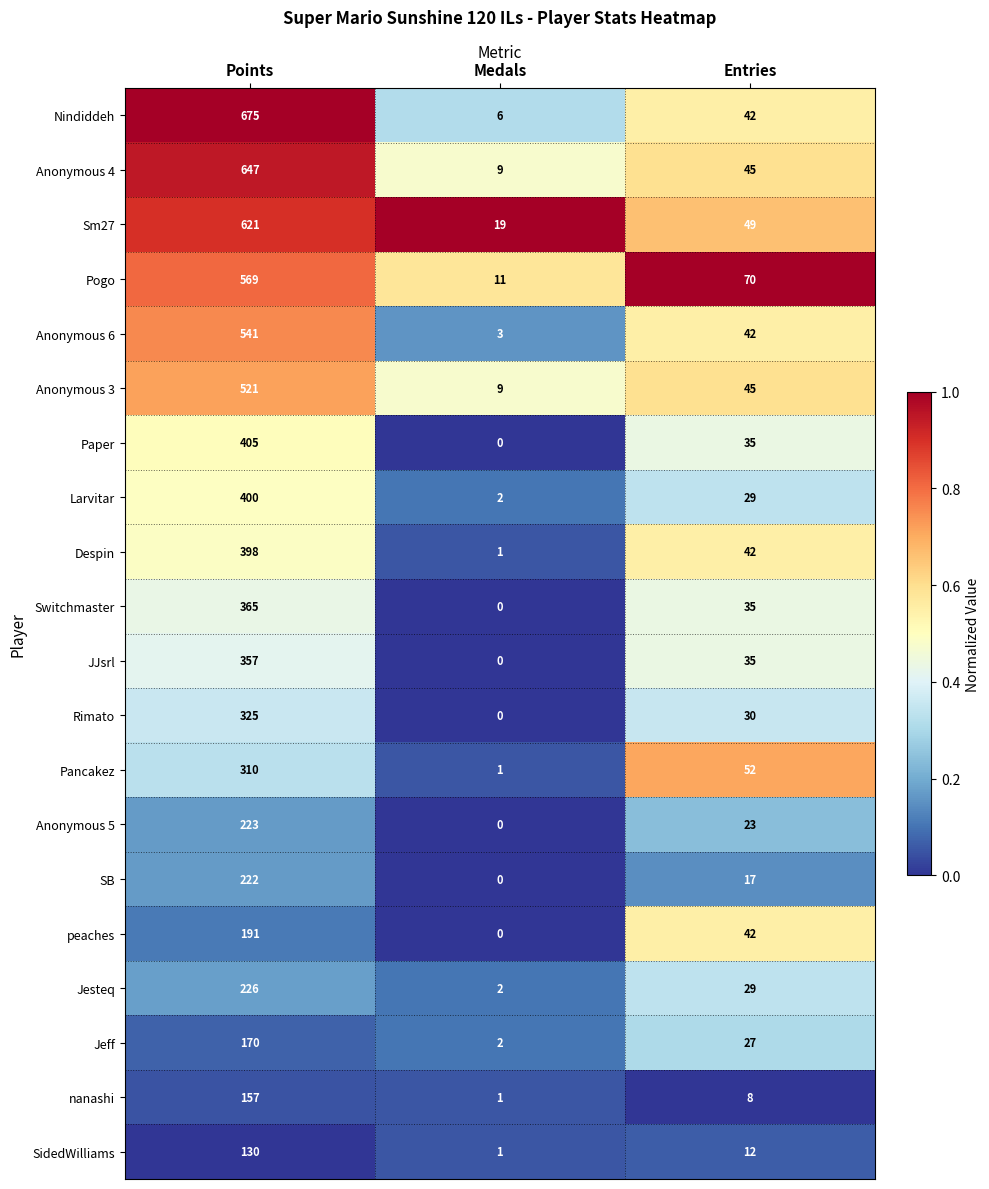

What is the spread (max minus min) of values at Entries?

62